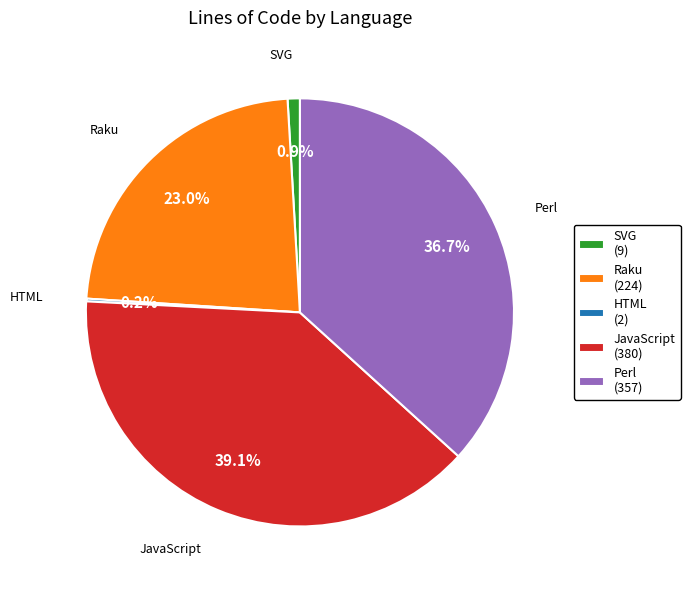

What percentage do Raku (224) and Perl (357) together represent?

59.8%